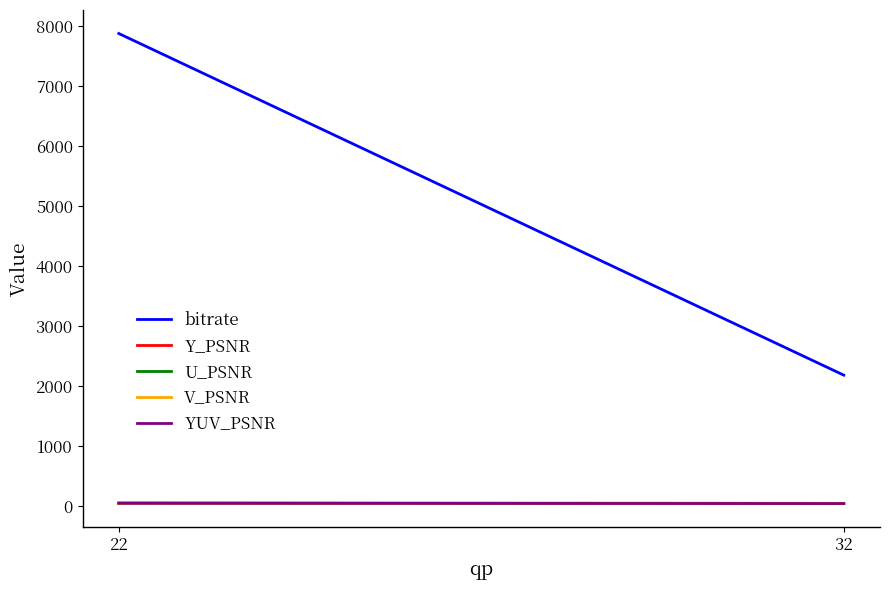

At which label does U_PSNR first exceed 48?

22